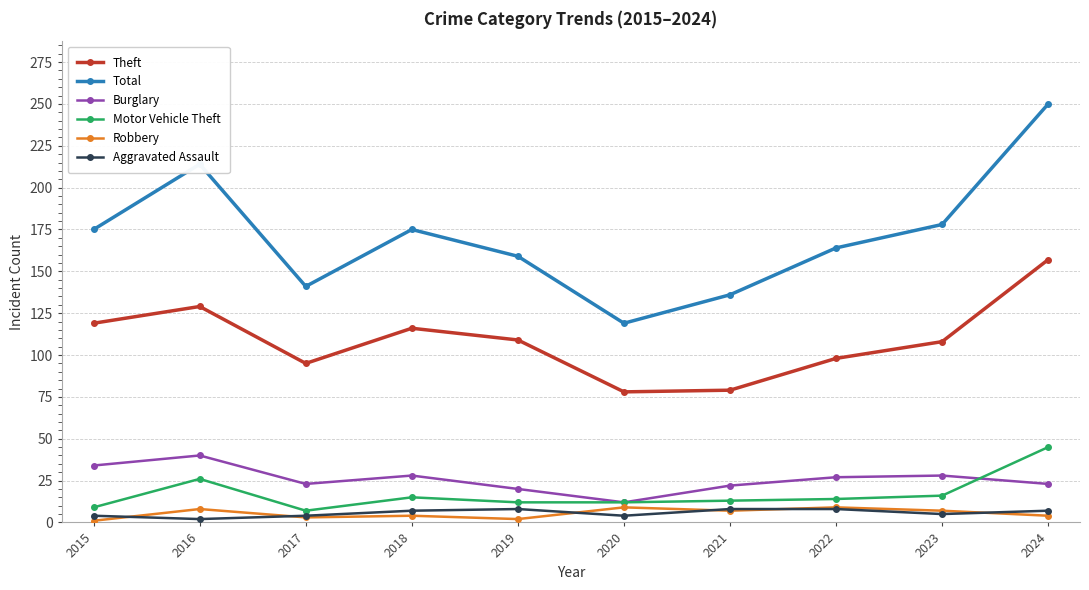

True or false: Burglary has more than 0 points higher than both neighbors.

True